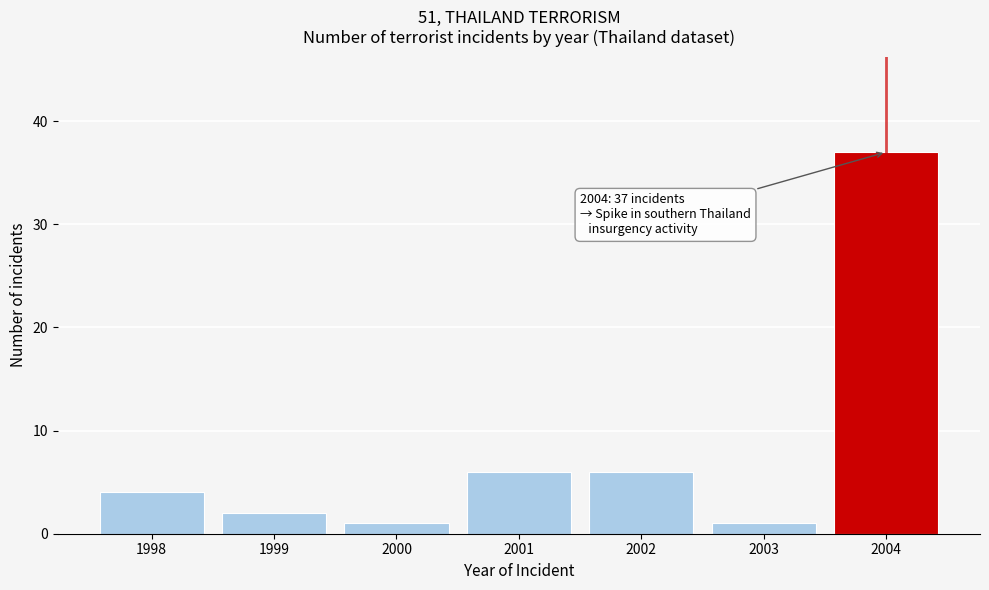

Reading right to left, list all the values displayed in this chart.

37	1	6	6	1	2	4